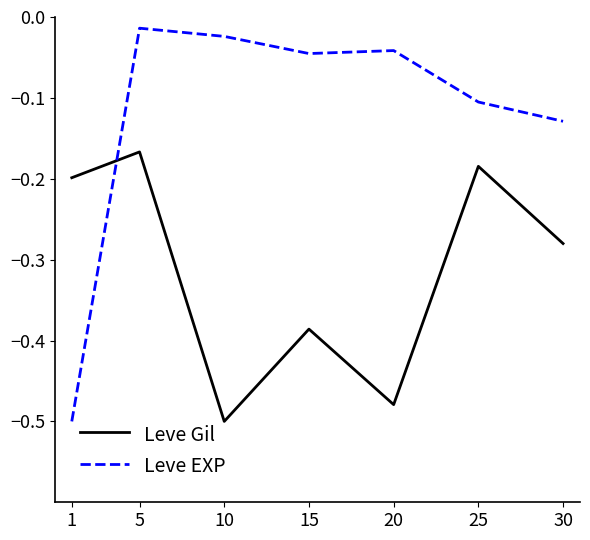

At which category is the sum across all series the highest?

5